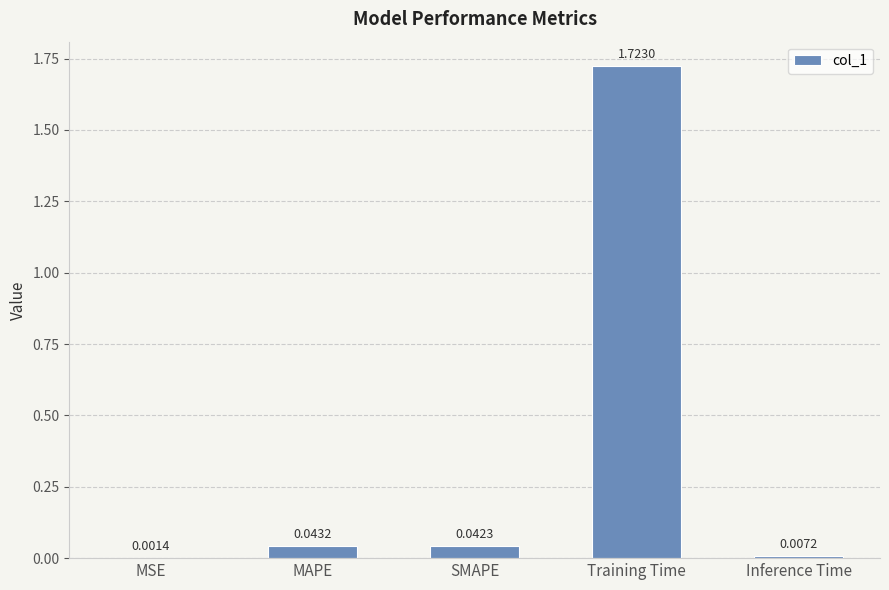

What is the sum of all values?

1.8